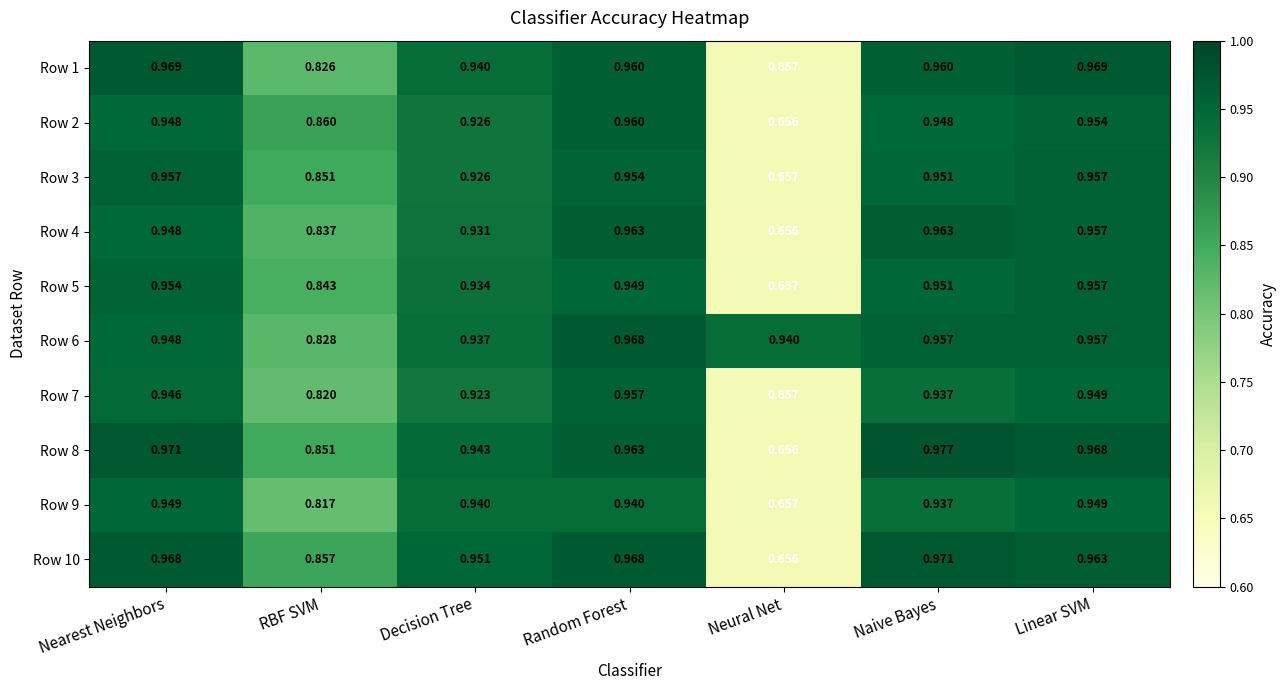

Where is Row 6 nearest to the value 0?

RBF SVM